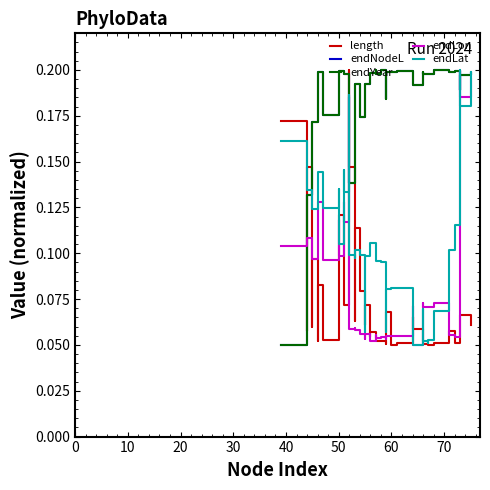

What are all the series names shown in the legend?

length, endNodeL, endYear, endLon, endLat